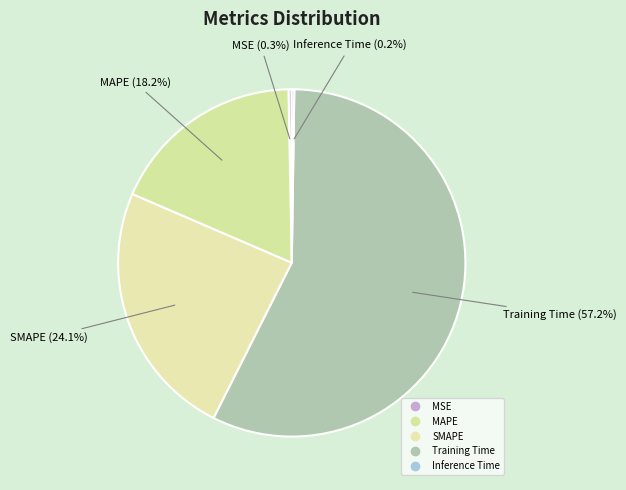

What is the ratio of the value at SMAPE to the value at Training Time?

0.4